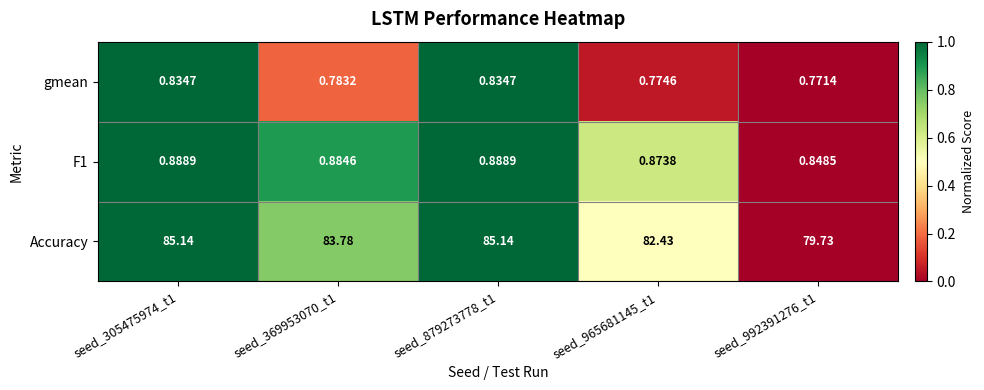

Which series changed the most between seed_305475974_t1 and seed_965681145_t1?

Accuracy